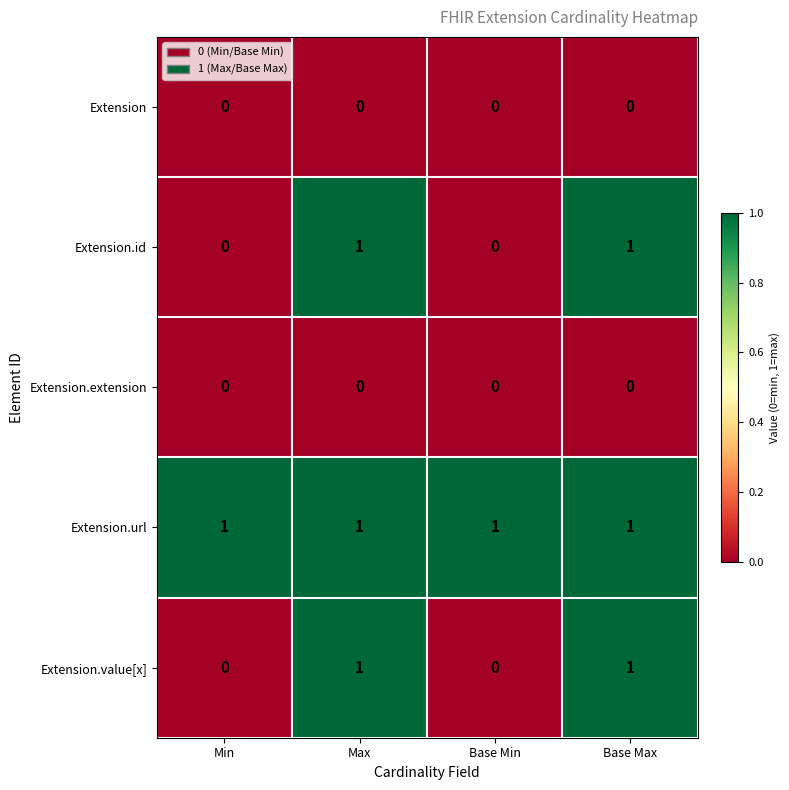

Is the value of Extension at Min greater than the value of Extension.url at Base Min?

No